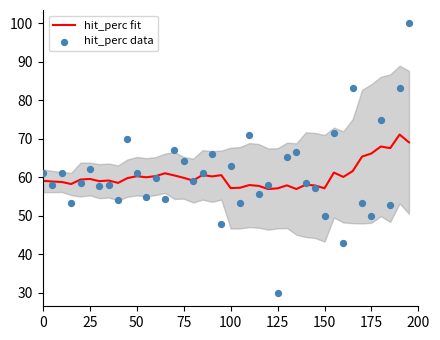

Which series contains the lowest Y value?

hit_perc data